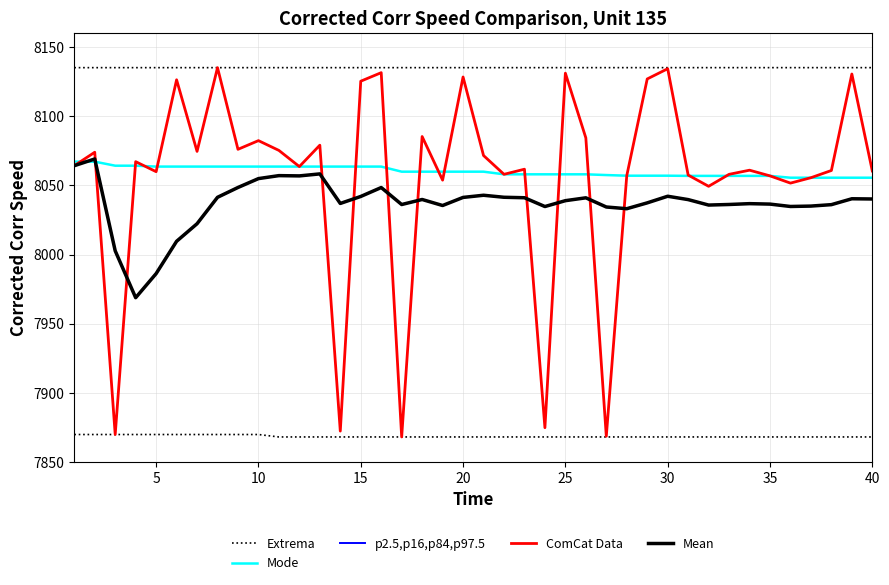

How many values in the ComCat Data series are below 8064?

20